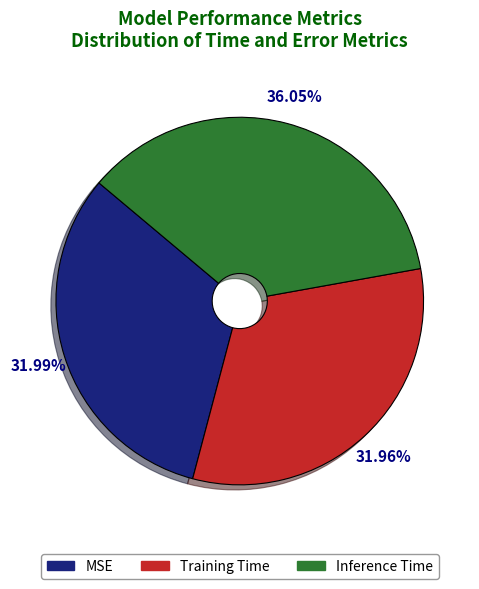

Count the number of slices in the pie.

3